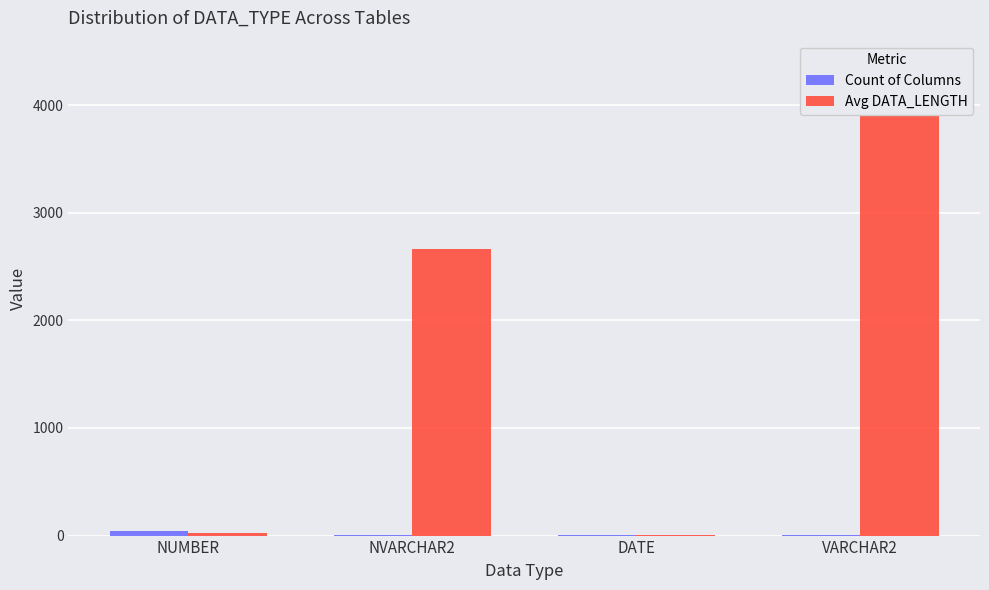

At which category is the sum across all series the highest?

VARCHAR2